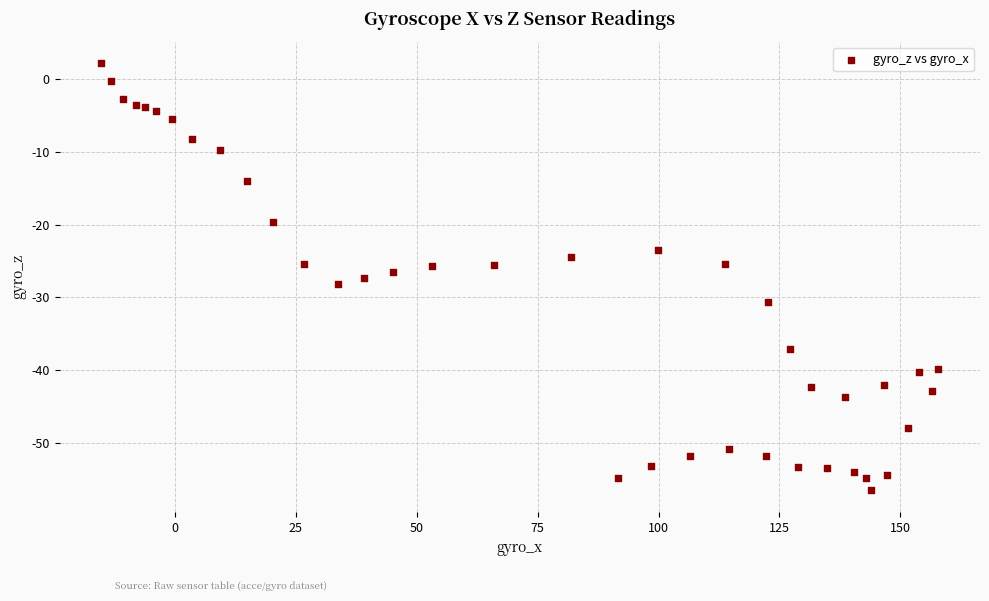

What is the range of Y values (max minus min)?

58.7